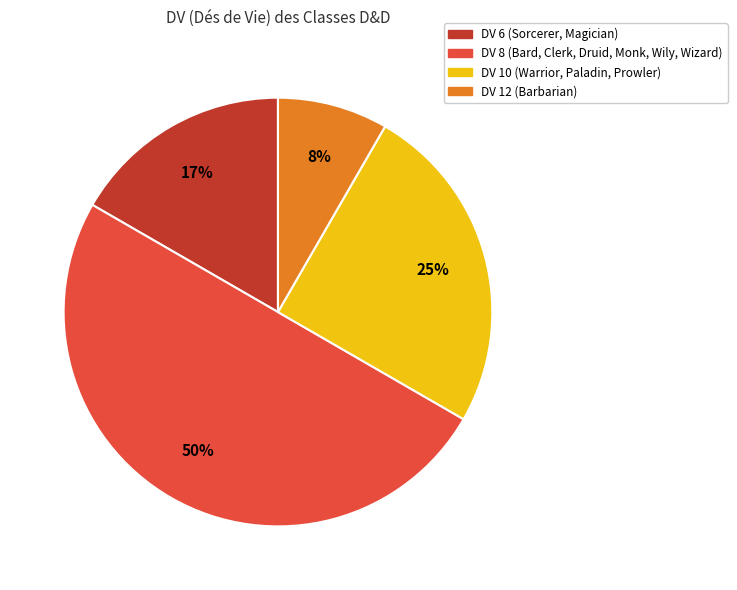

Is it true that DV 12 (Barbarian) is 17% of the pie?

False